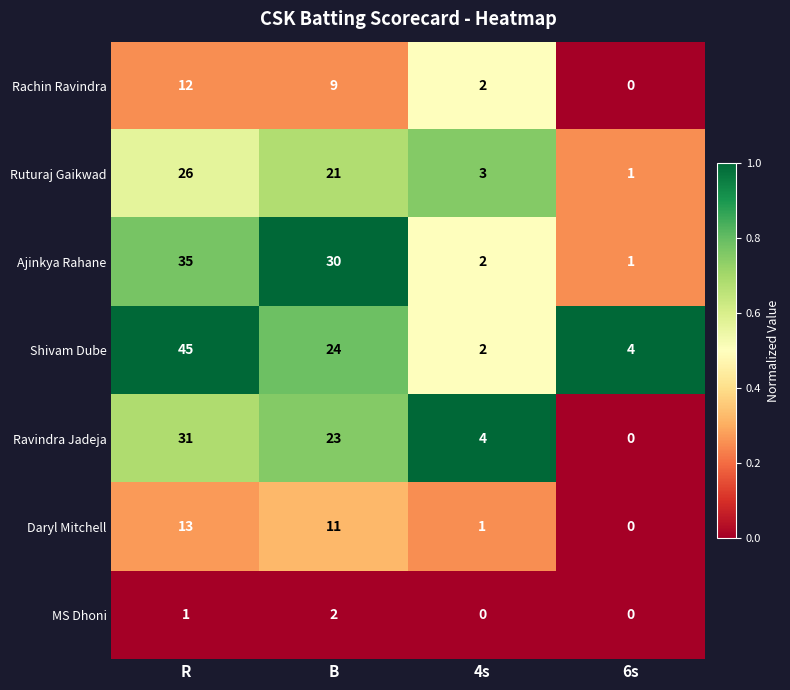

True or false: Daryl Mitchell has a value of 1 at 4s.

True